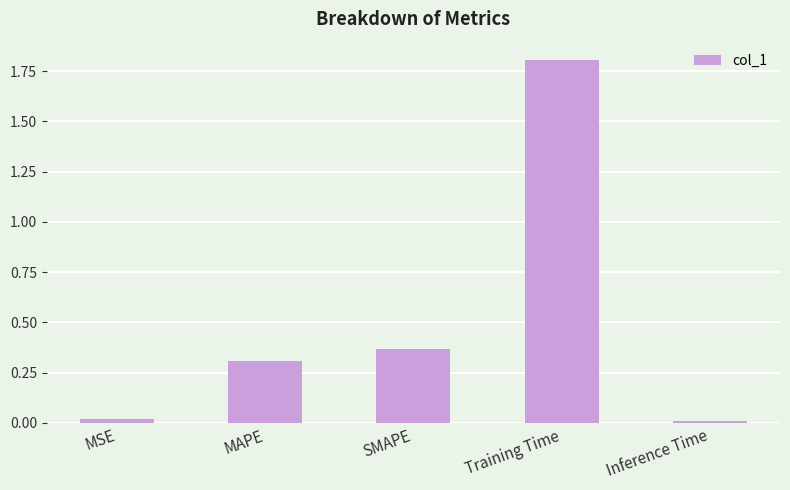

What is the label of the 3rd bar from the left?

SMAPE